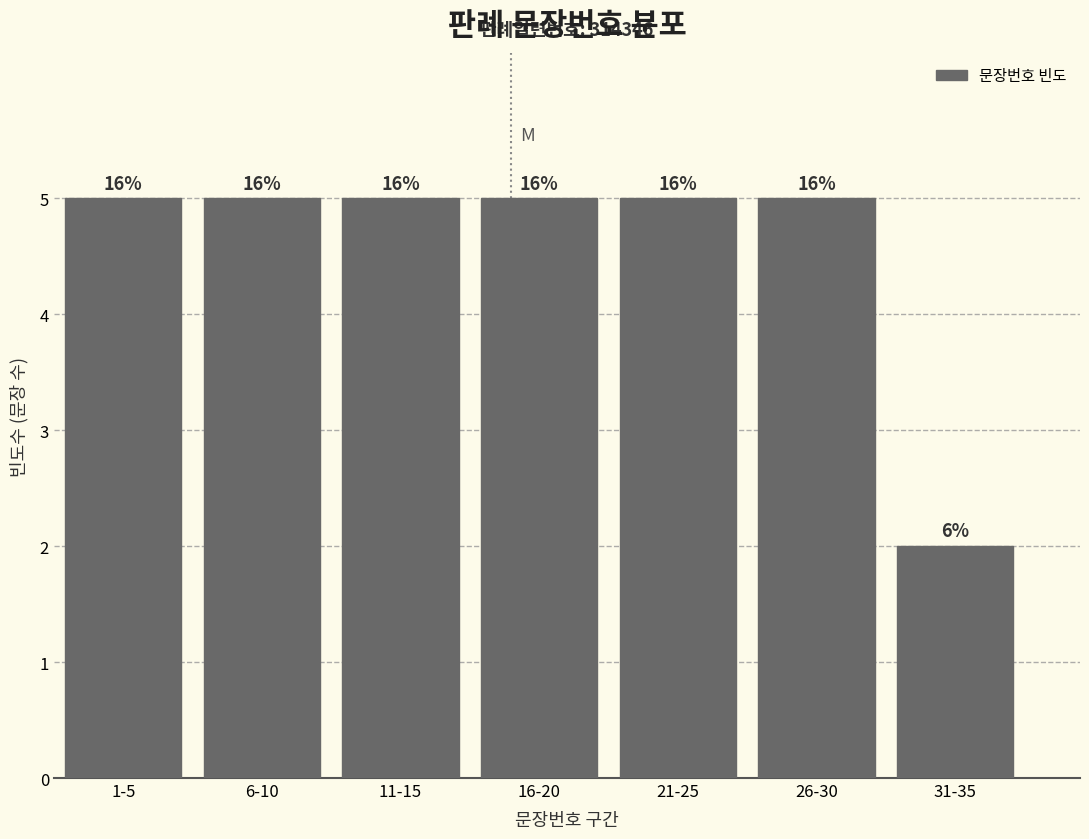

How many bars are there in total?

7